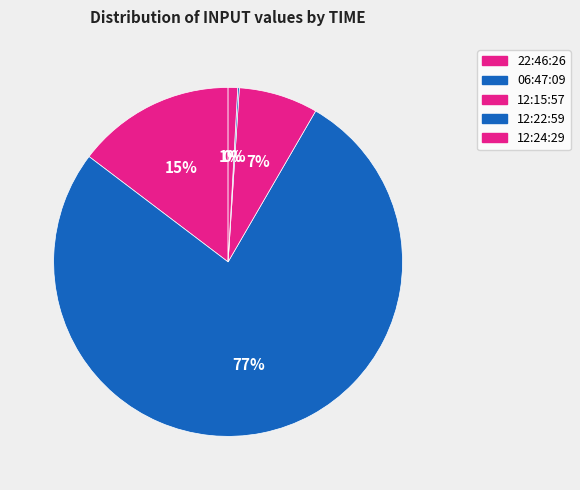

To the nearest percent, what is the average slice percentage?

20%